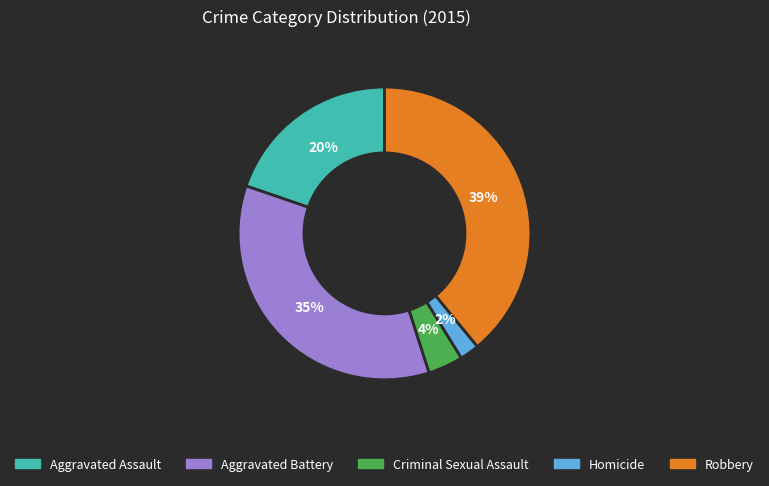

Approximately how many times larger is the value at Aggravated Battery compared to Robbery?

0.9